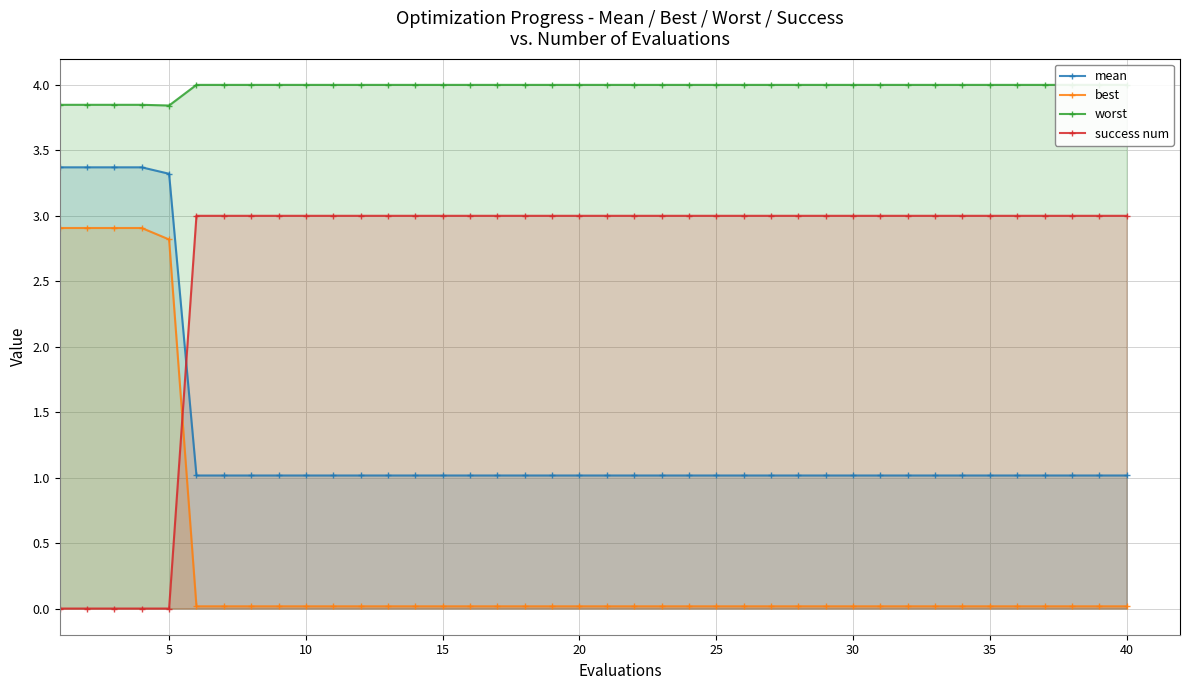

What is the highest value of the success num series?

3.0